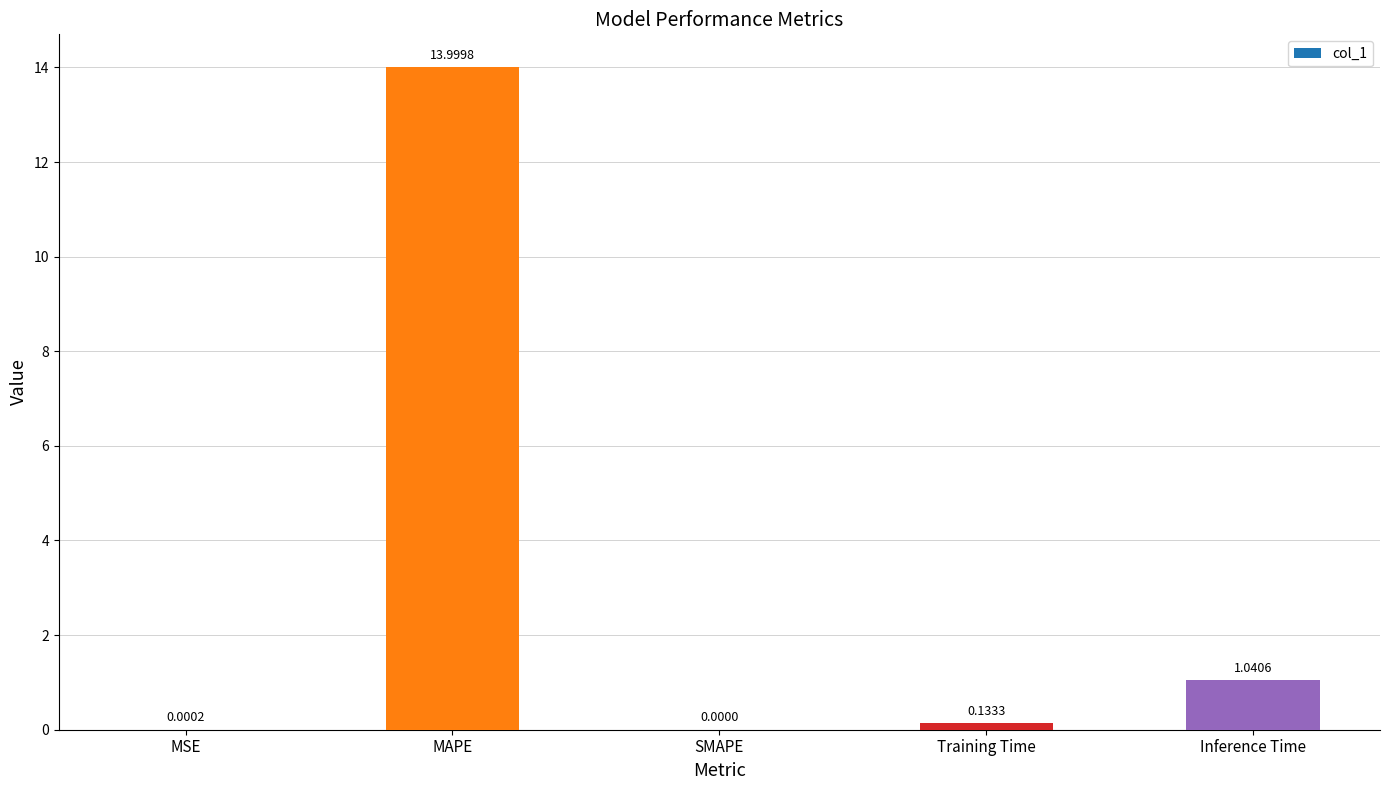

At which label is the value closest to 6?

Inference Time